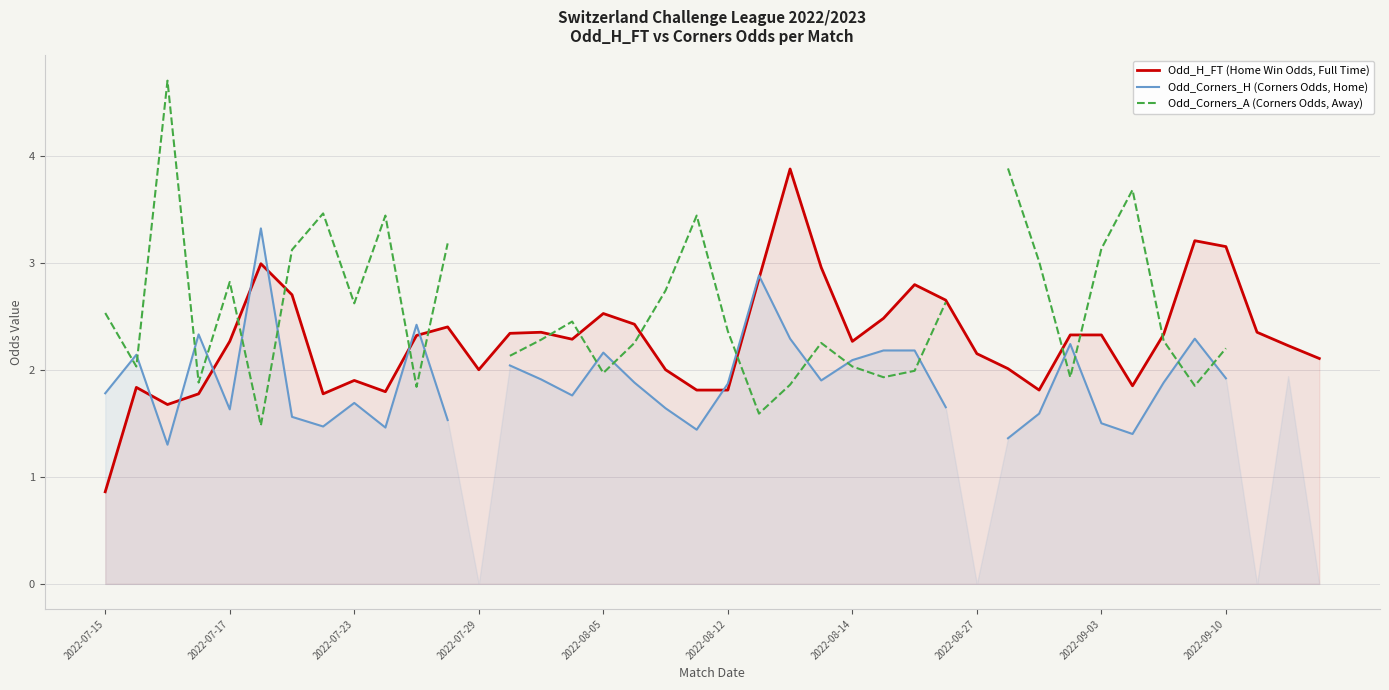

How many values in Odd_Corners_H (Corners Odds, Home) are above zero?

36